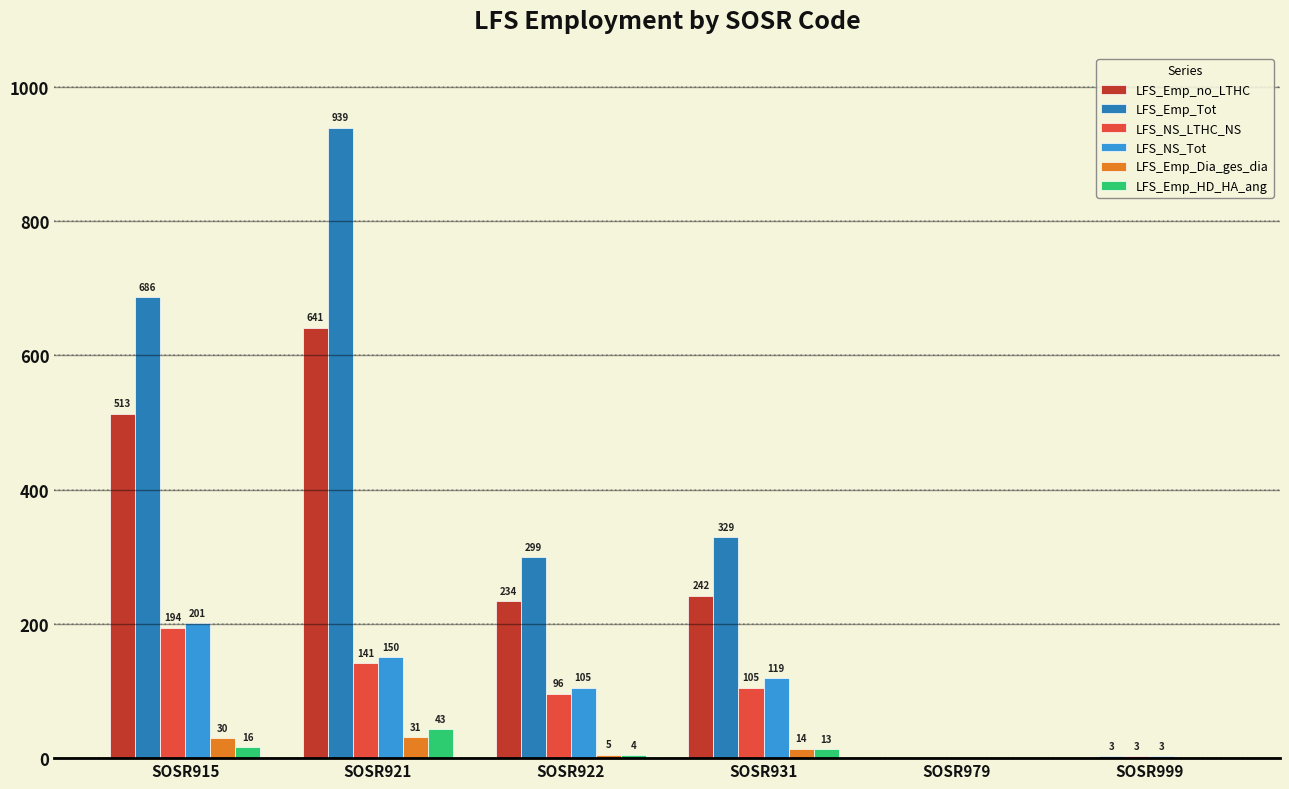

Where is LFS_Emp_Tot nearest to the value 469?

SOSR931